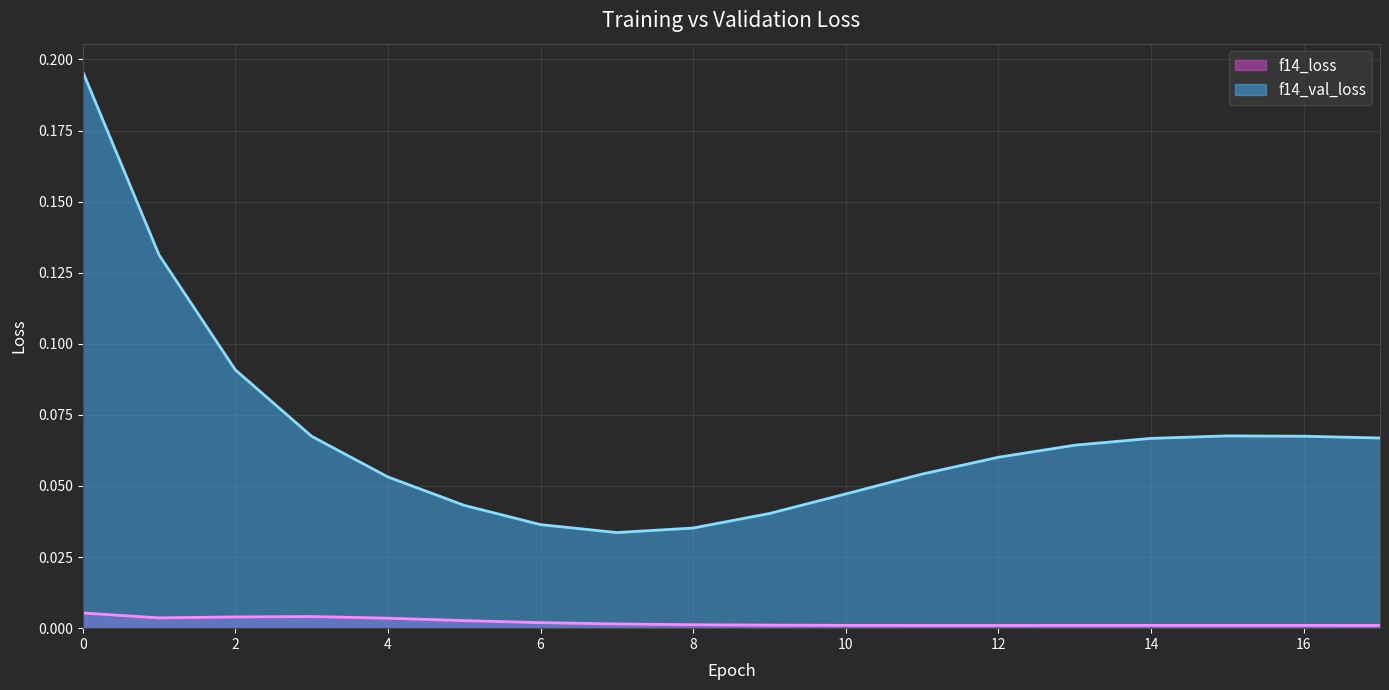

At which label does f14_val_loss reach its minimum?

7